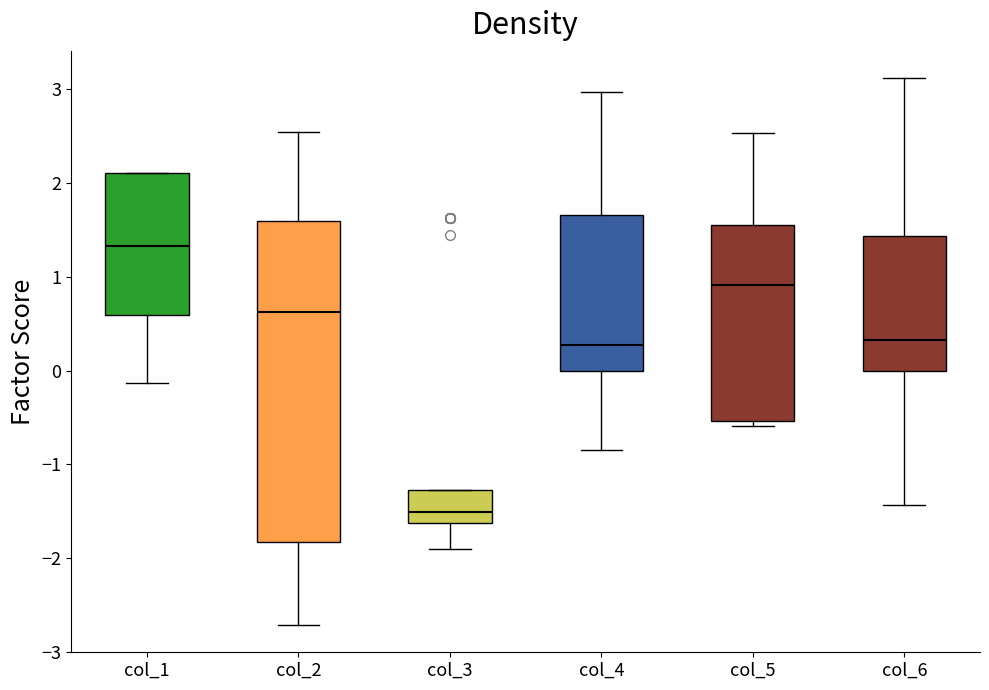

Where does the median line of the box for col_5 sit on the y-axis? The values are not printed on the chart, so give them approximately, as read against the axis.

0.9